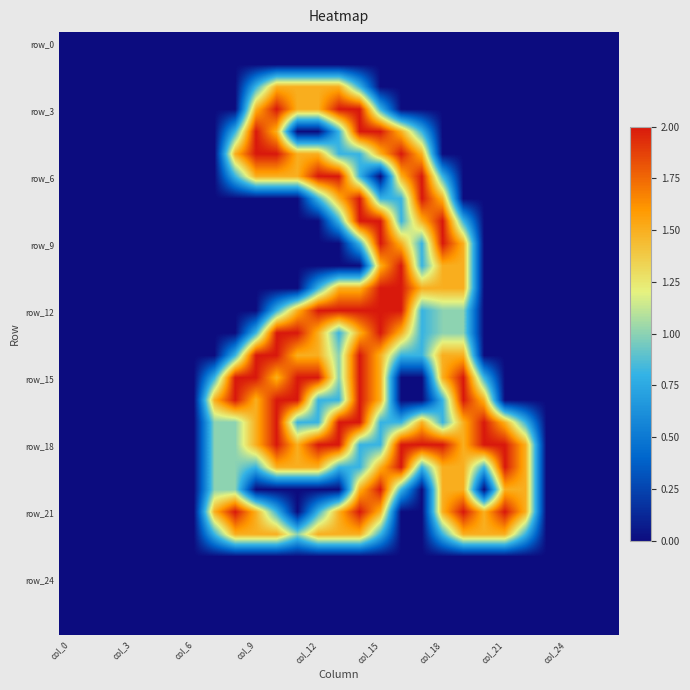

Which series has the widest spread of values?

row_3